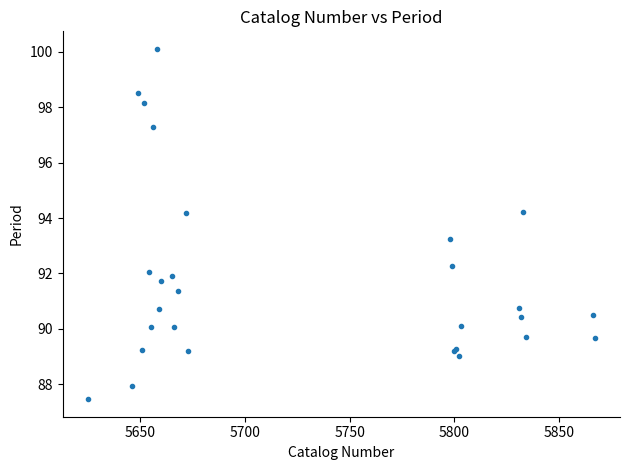

What Y value in the scatter plot is closest to 93?

93.2